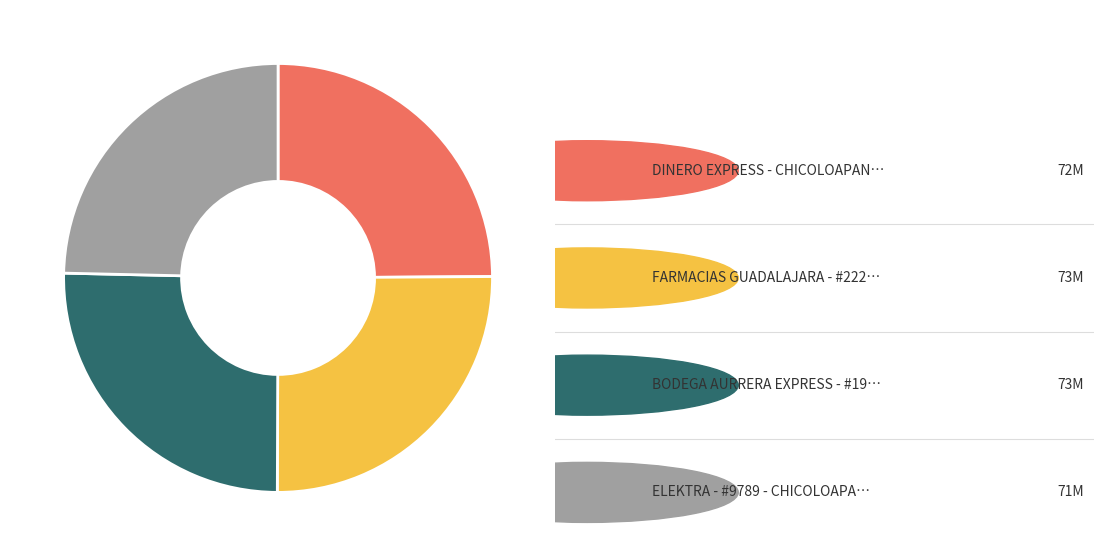

Does any single category account for the majority?

No